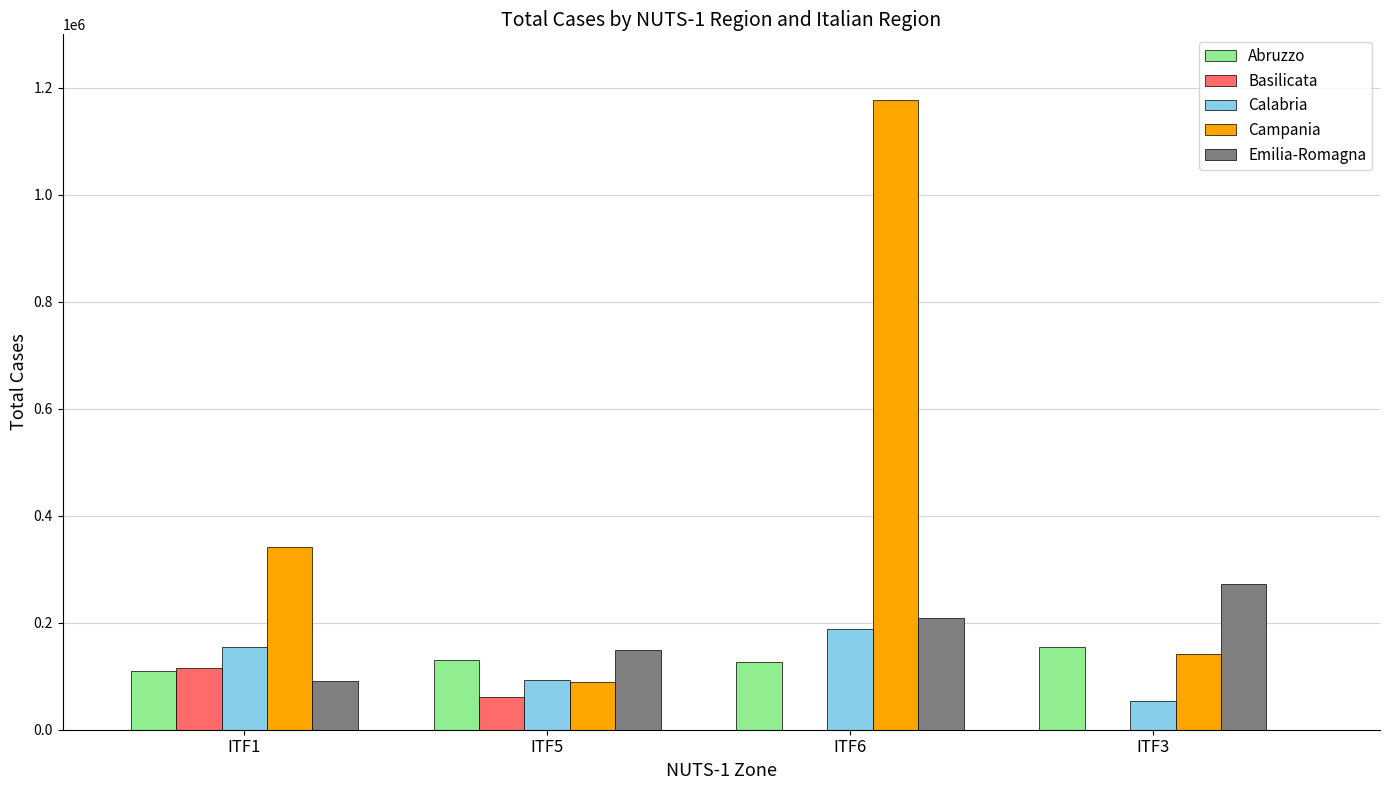

How many groups of bars are there?

4